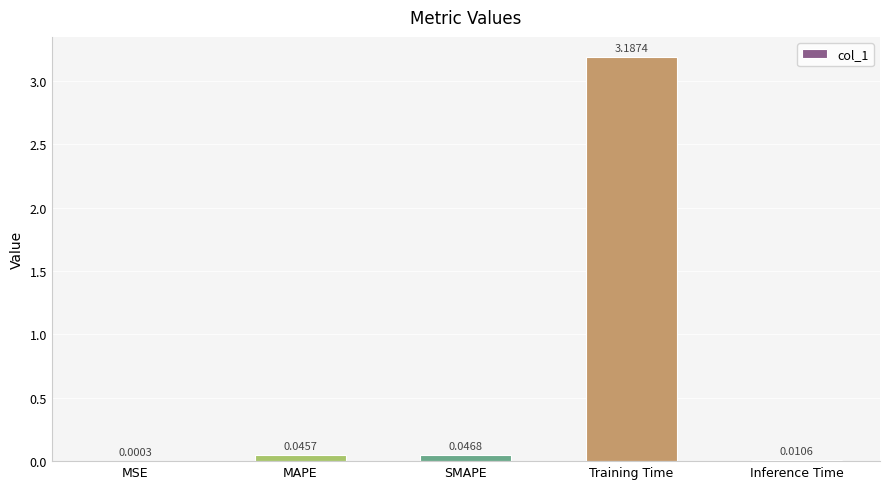

Between MAPE and SMAPE, which is larger?

SMAPE